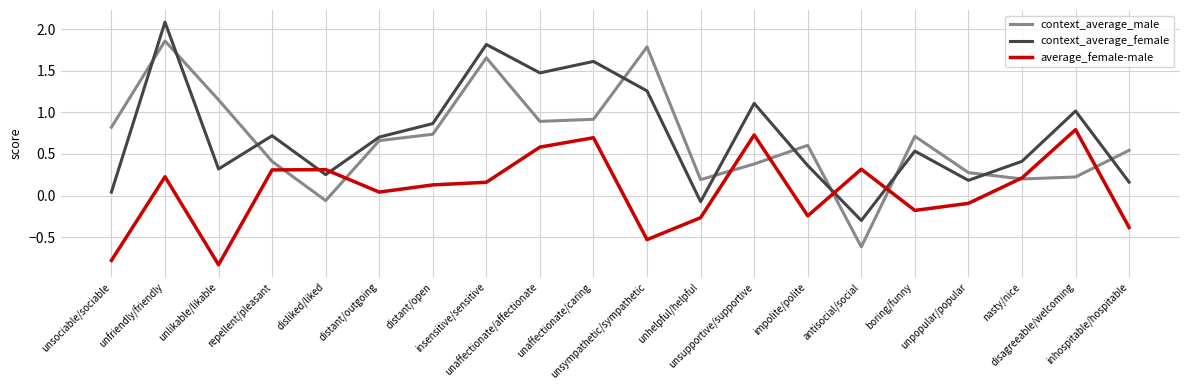

What is the difference between the maximum and minimum values in the average_female-male series?

1.6